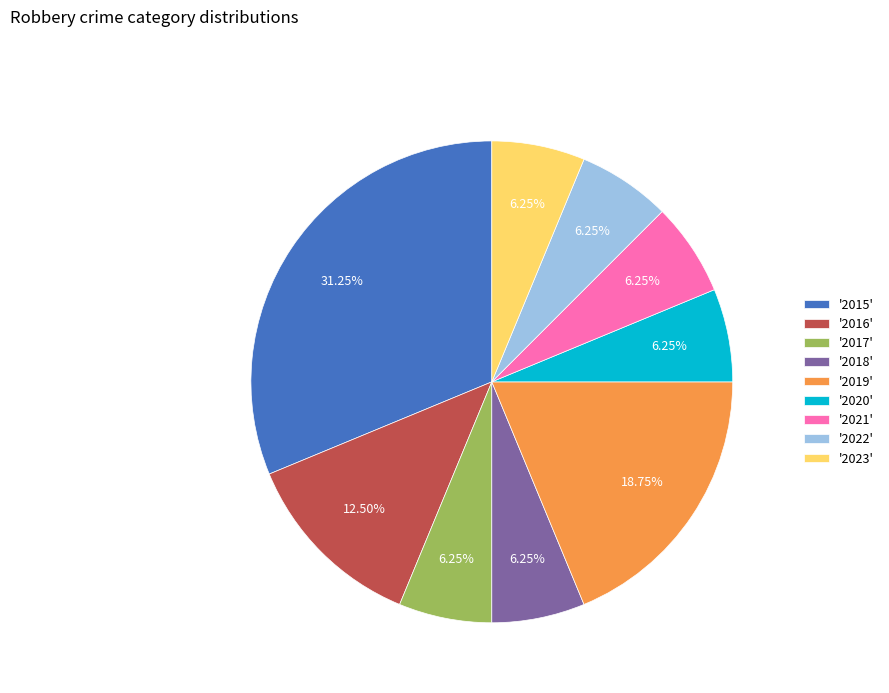

Is '2020' the majority of the pie?

No